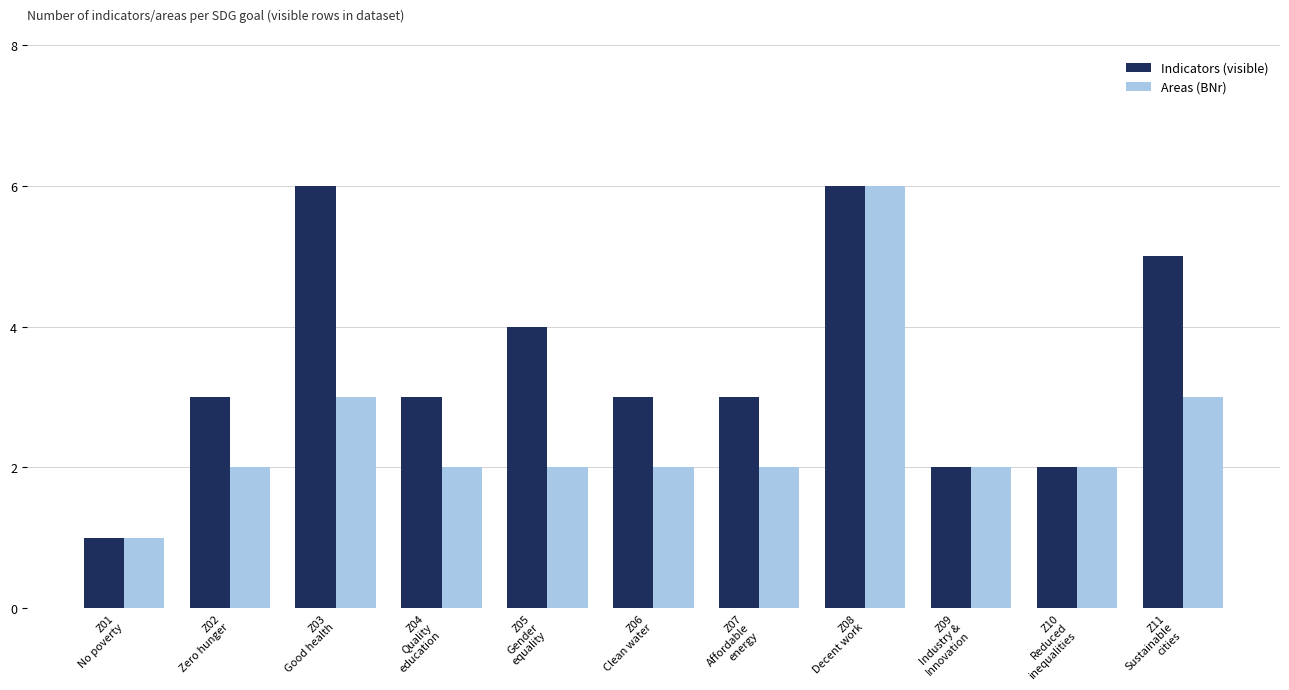

The Areas (BNr) series shows 3 at Z04
Quality
education. True or false?

False